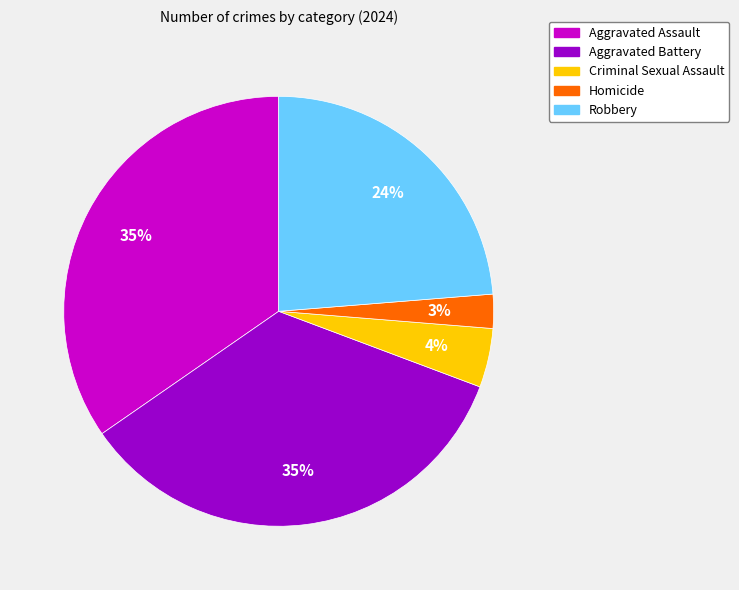

Which category has the smallest portion of the pie?

Homicide